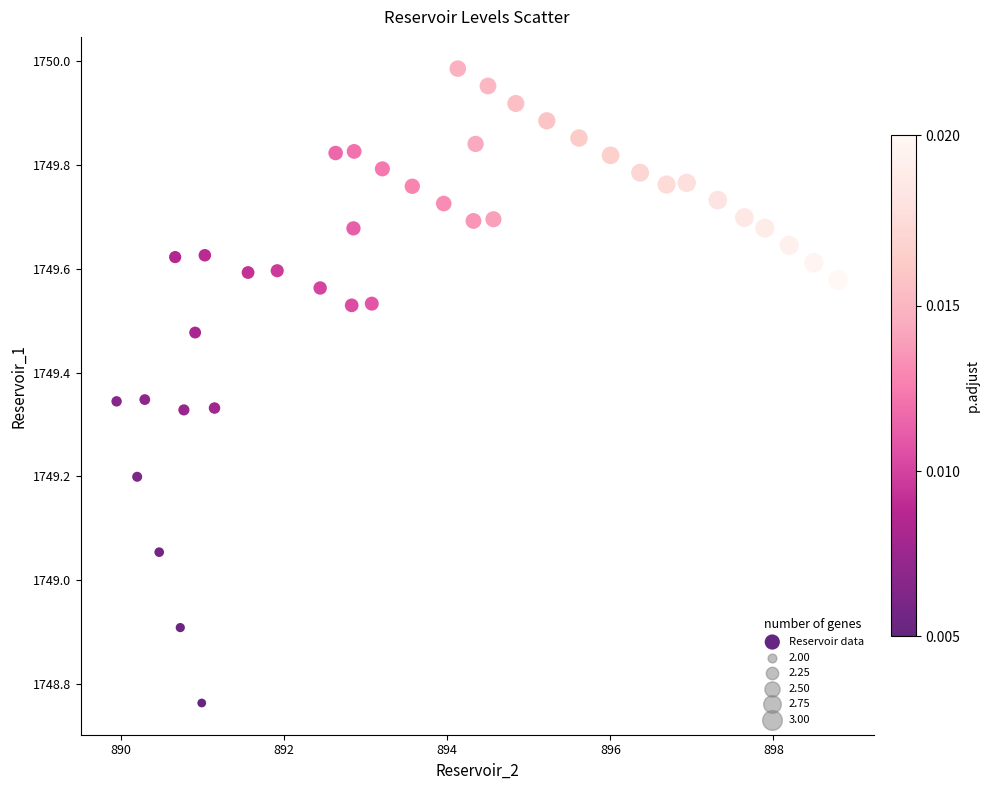

What is the range of X values (max minus min)?

8.8